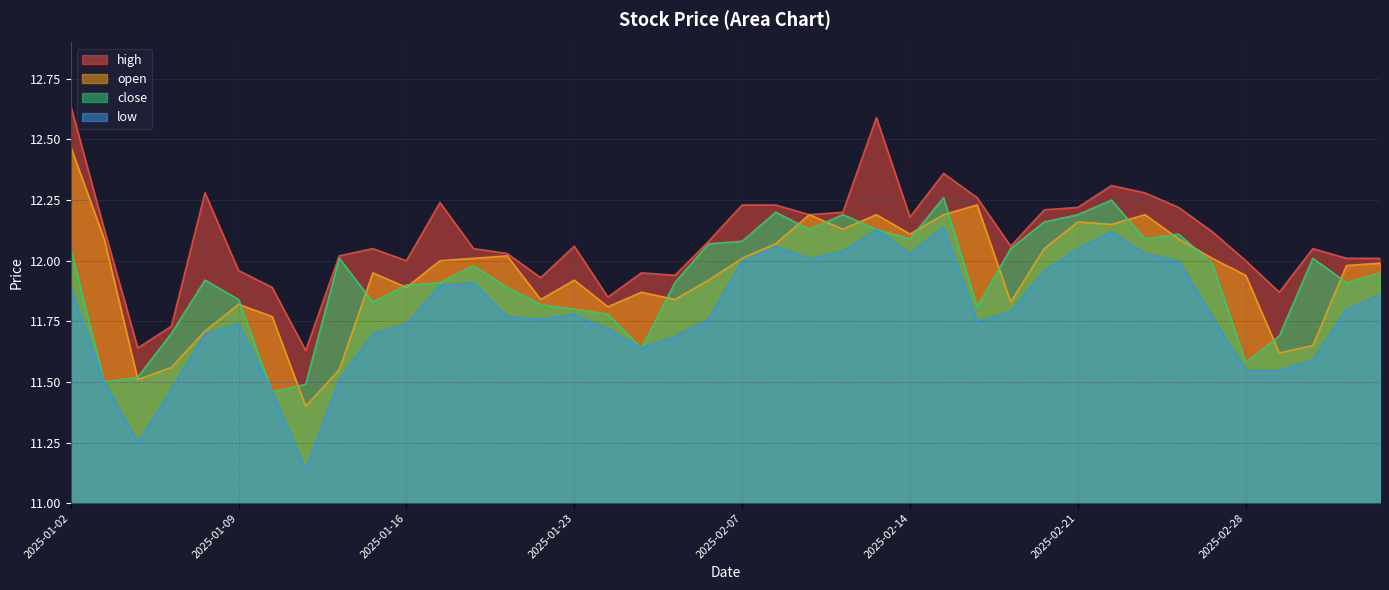

The value of high at 2025-01-13 is 16.3. True or false?

False